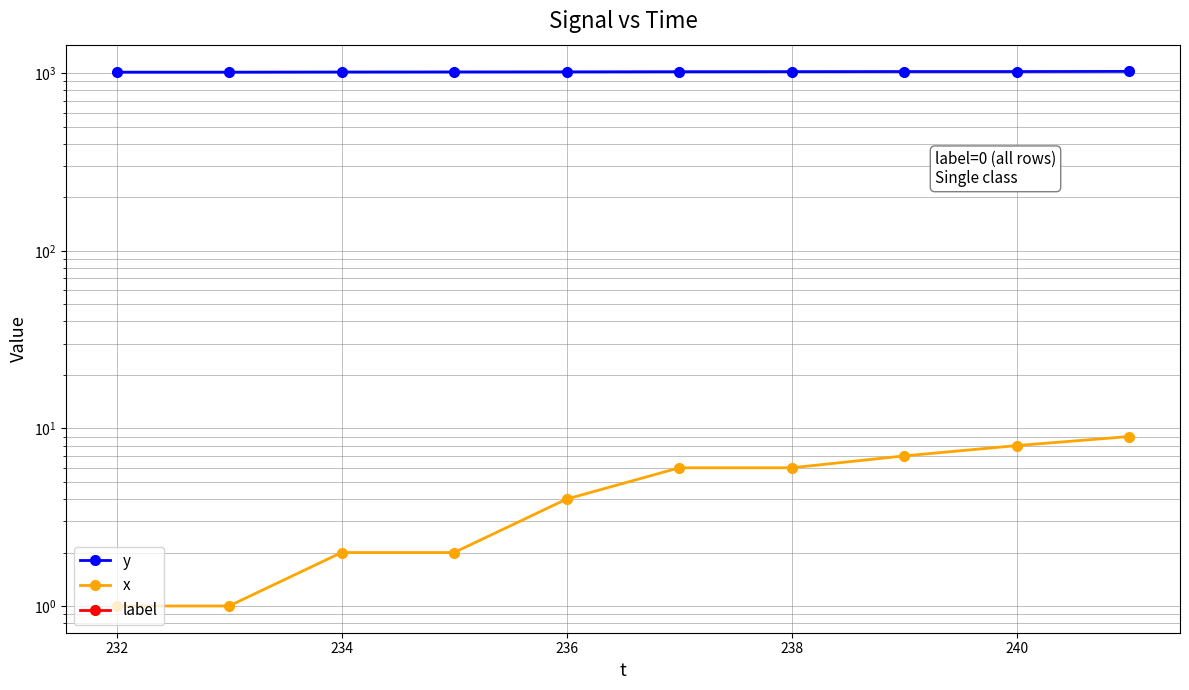

Rank the series at 236 from highest to lowest value.

y, x, label